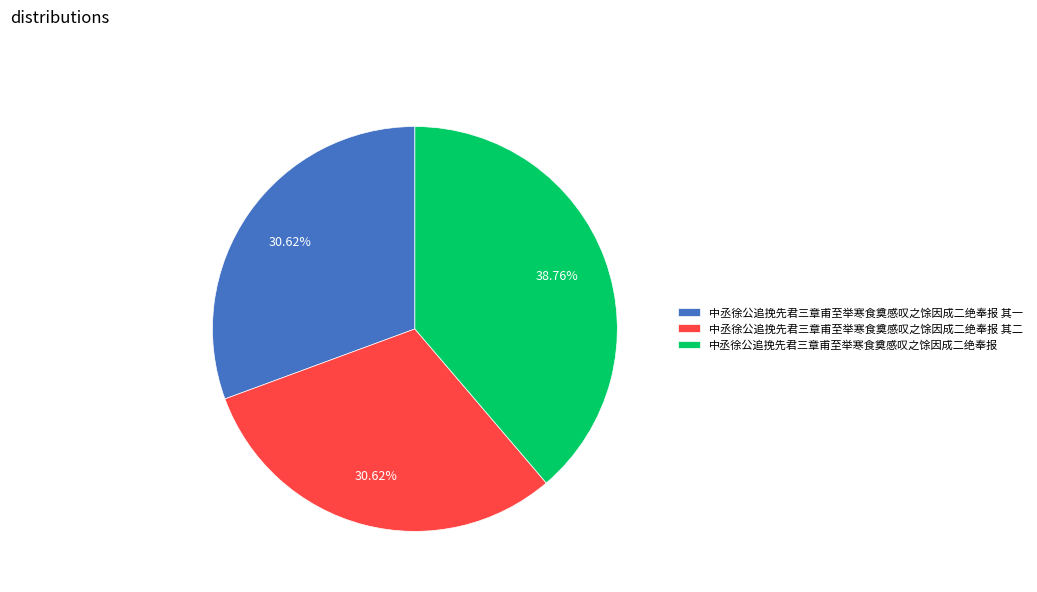

The 中丞徐公追挽先君三章甫至举寒食奠感叹之馀因成二绝奉报 其一 slice represents 36% of the pie. True or false?

False